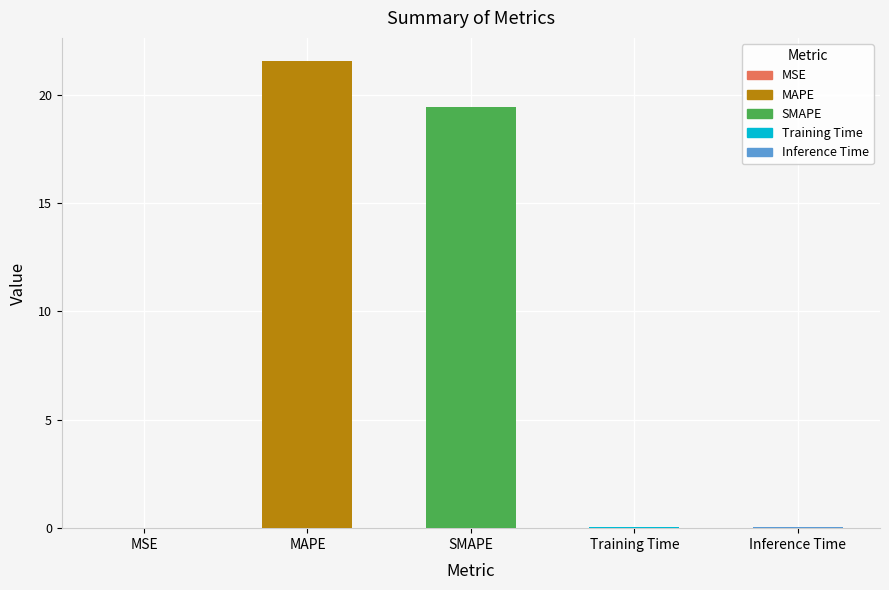

What value does the data have at MAPE?

21.5